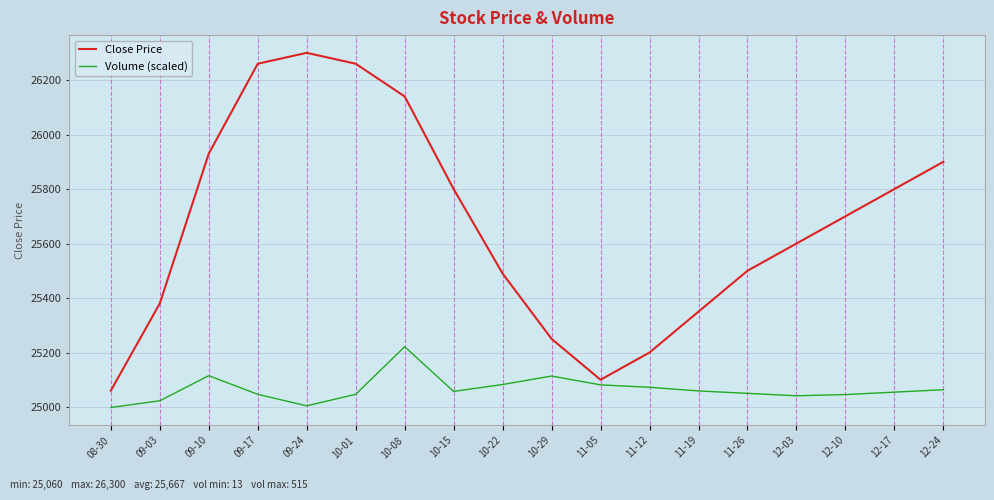

At which label does Close Price reach its peak?

09-24